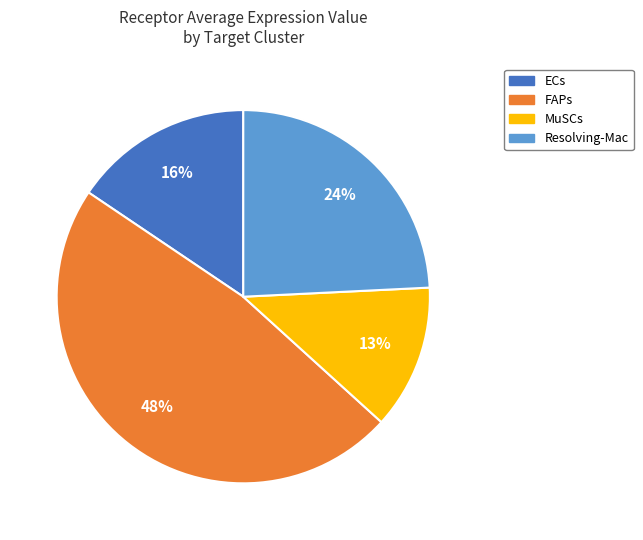

How many slices are in this pie chart?

4